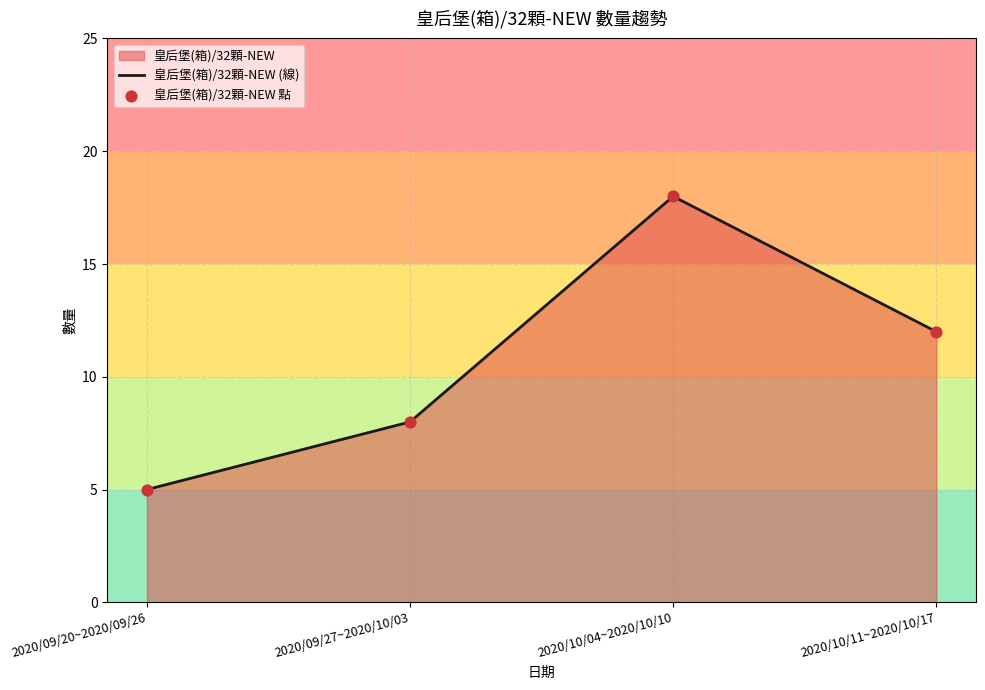

What is the ratio of the value at 2020/10/11~2020/10/17 to the value at 2020/09/20~2020/09/26?

2.4